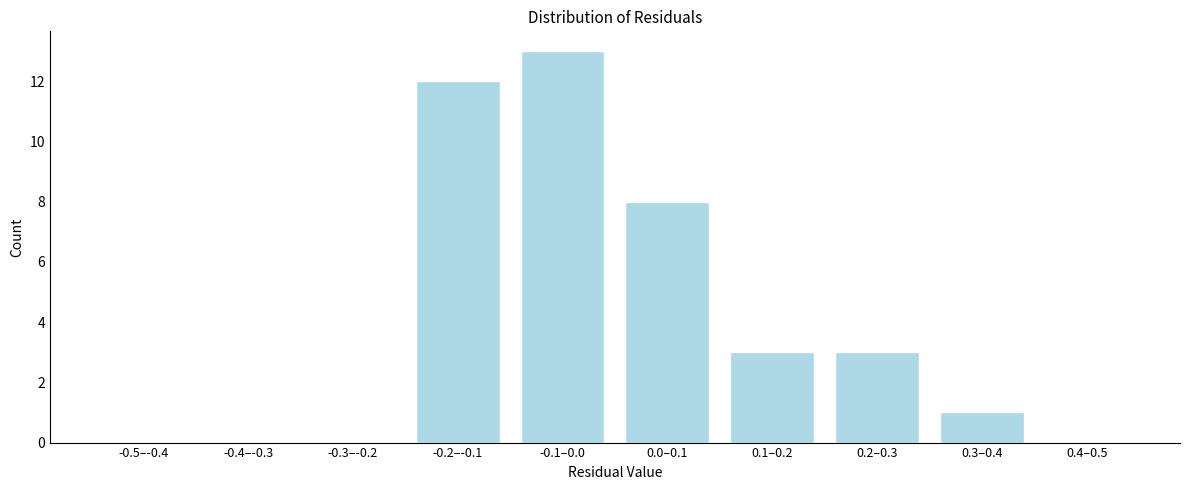

Reading right to left, what are all the values shown in this chart?

0.4–0.5=0	0.3–0.4=1	0.2–0.3=3	0.1–0.2=3	0.0–0.1=8	-0.1–0.0=13	-0.2–-0.1=12	-0.3–-0.2=0	-0.4–-0.3=0	-0.5–-0.4=0